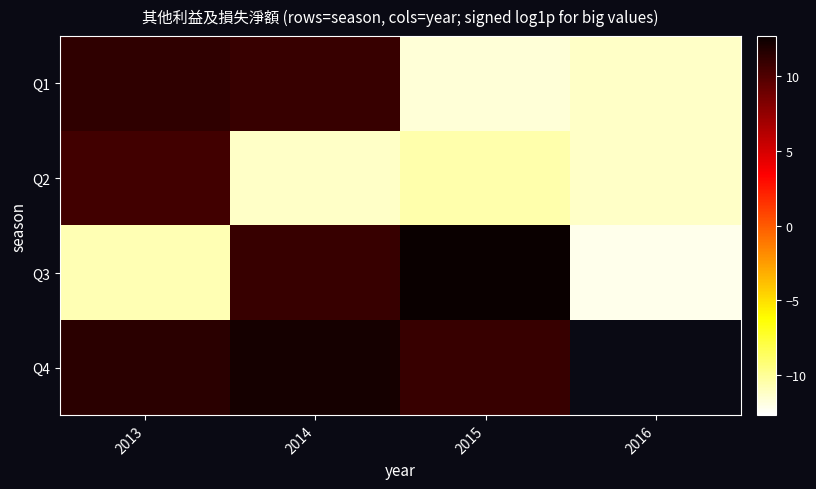

Which series has the widest spread of values?

Q3